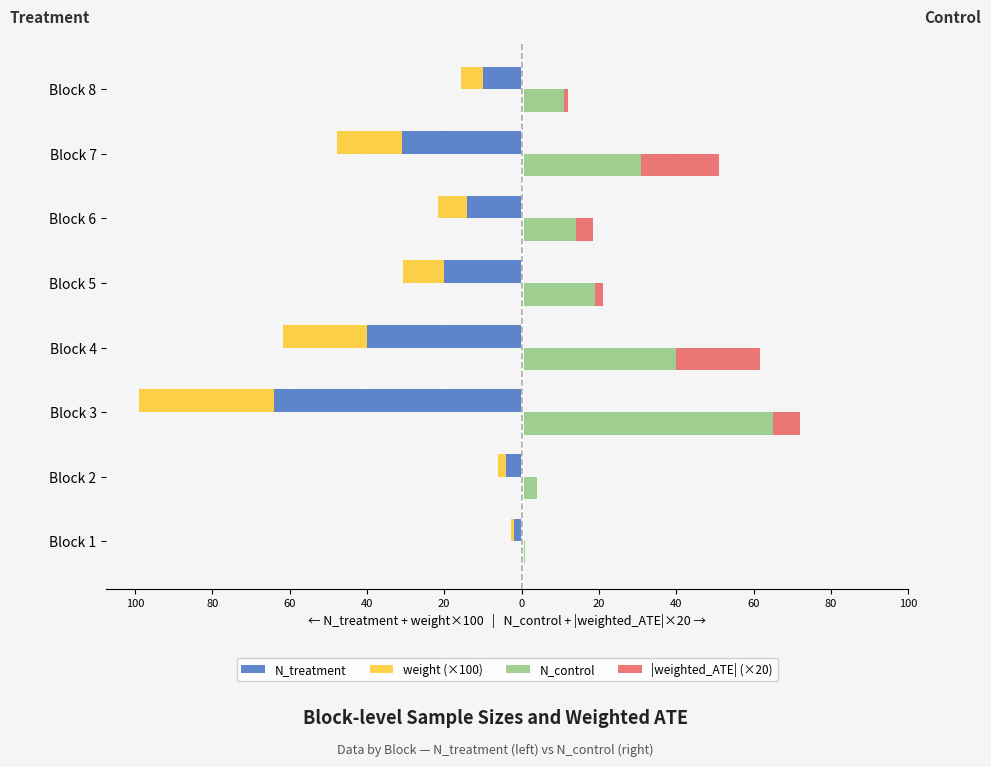

What is the spread (max minus min) of values at Block 4?

80.0